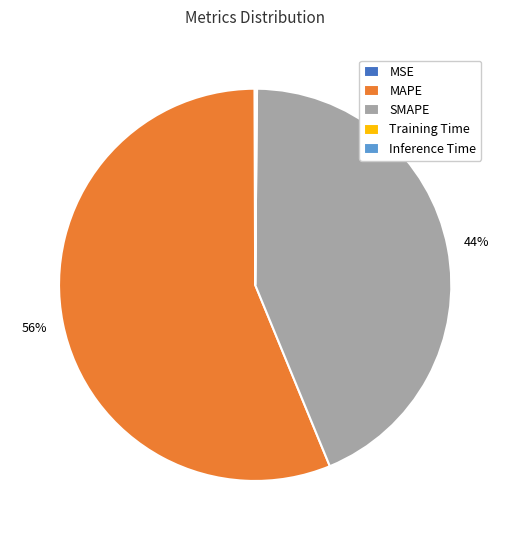

The MAPE slice represents 48% of the pie. True or false?

False